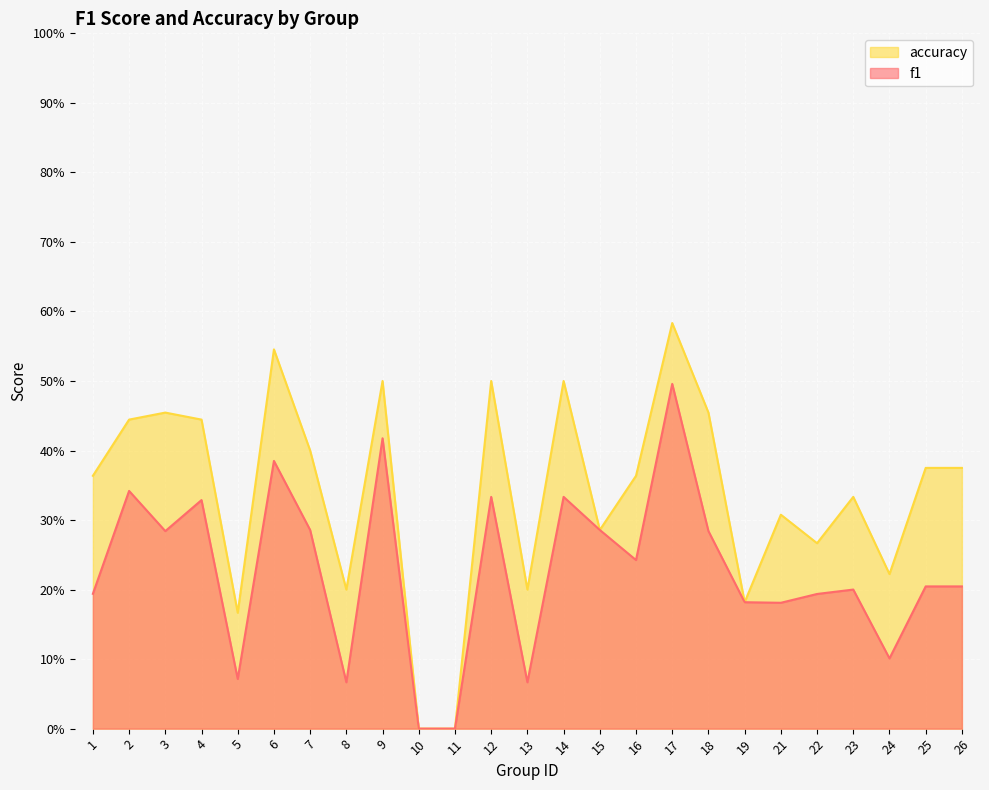

At how many categories does at least one series exceed 0?

23